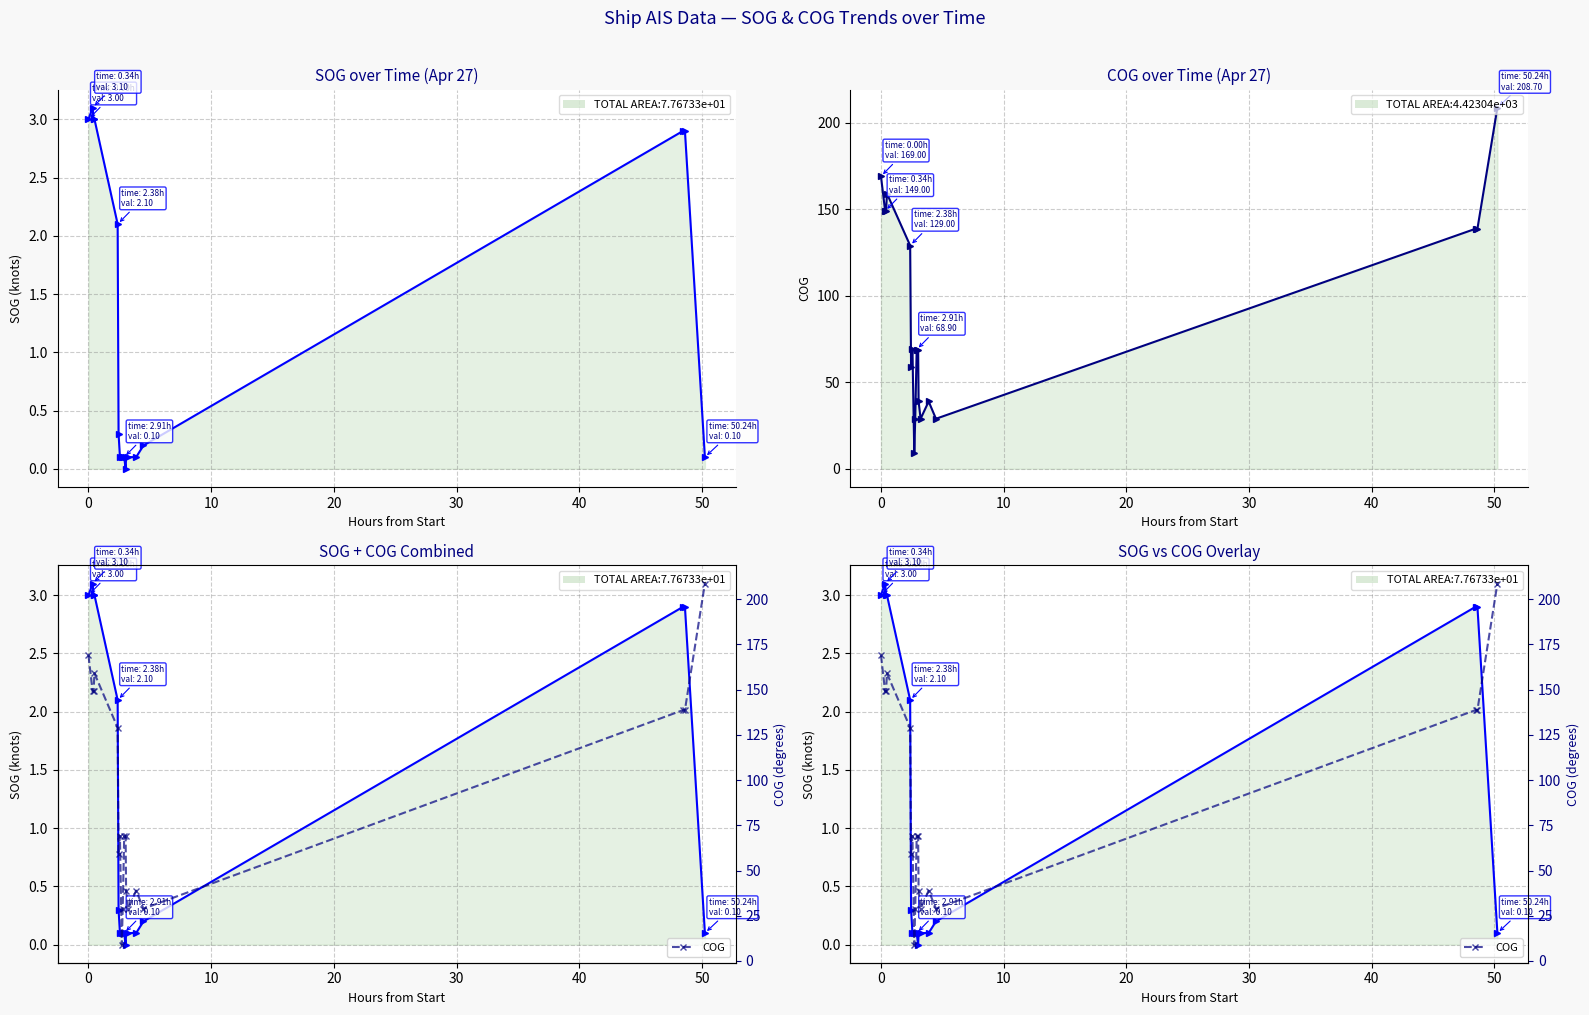

Which series changed the most between −10 and 10?

COG